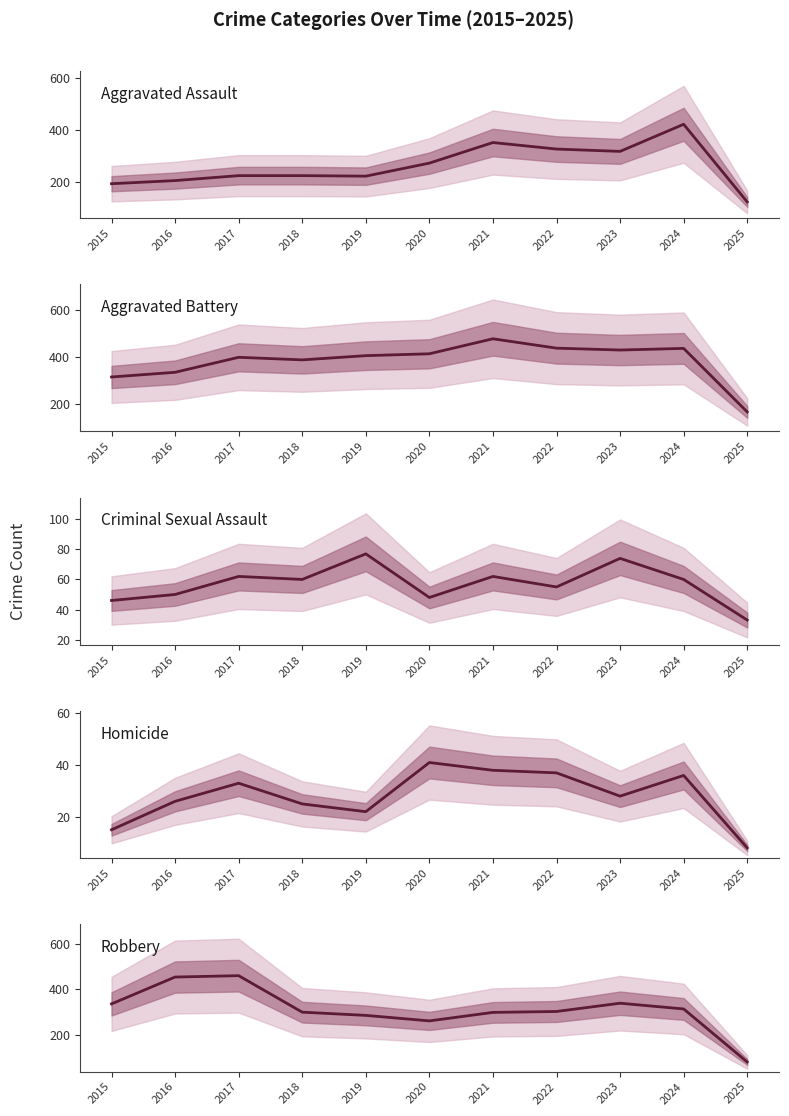

Where is the first local minimum for Aggravated Battery?

2018